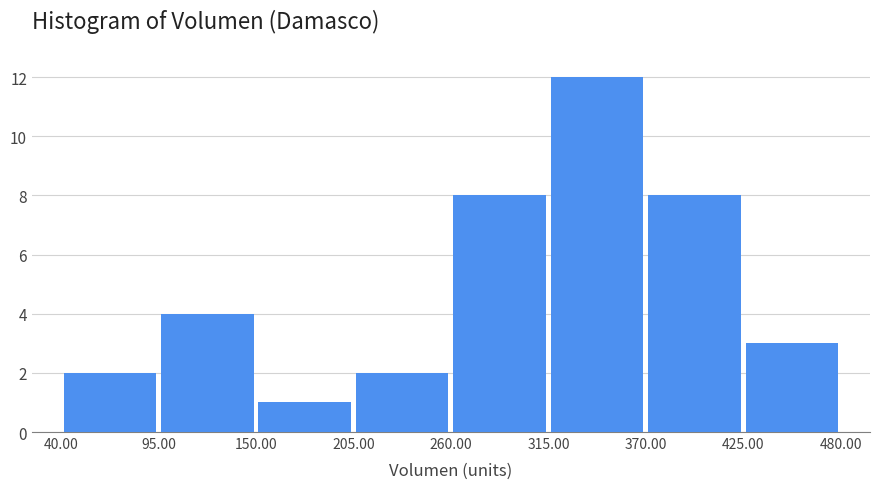

Reading left to right, list every bar in this chart as the range it spans on the x-axis followed by its height. The values are not printed on the chart, so give them approximately, as read against the axis.

40.00 to 95.00: 2
95.00 to 150.00: 4
150.00 to 205.00: 1
205.00 to 260.00: 2
260.00 to 315.00: 8
315.00 to 370.00: 12
370.00 to 425.00: 8
425.00 to 480.00: 3